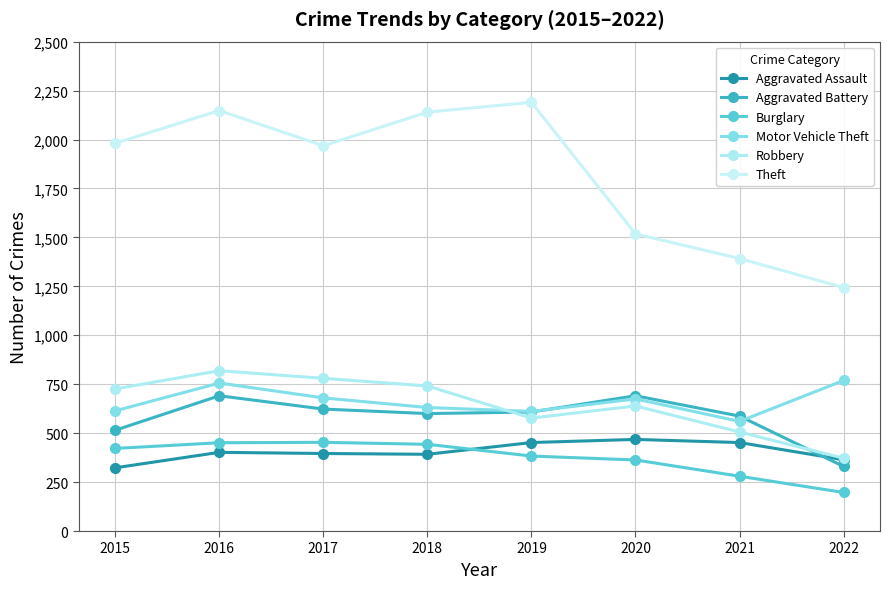

What value does the Theft series have at 2020, to the nearest 100?

1500